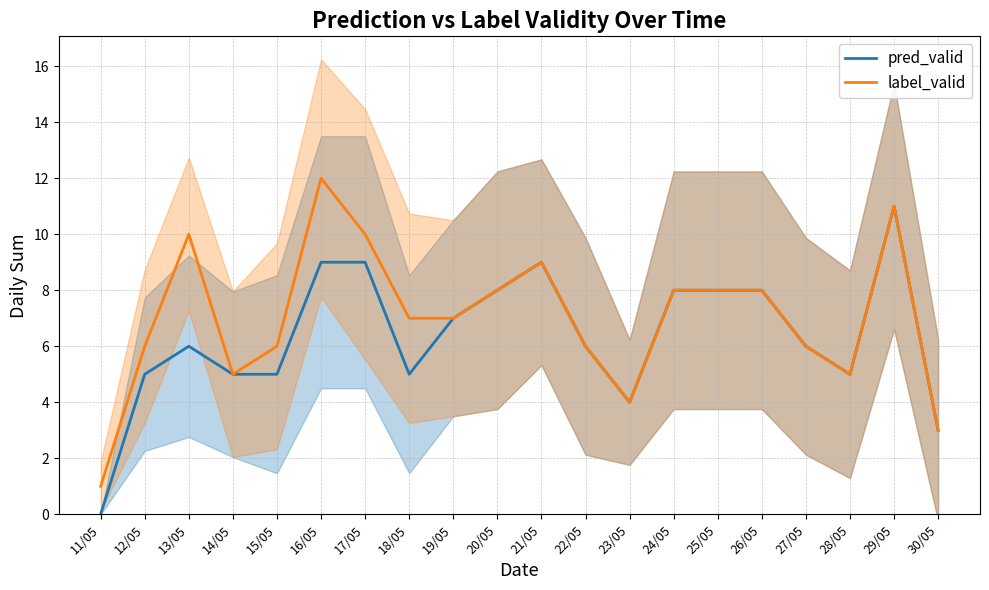

The label_valid series shows 8 at 16/05. True or false?

False